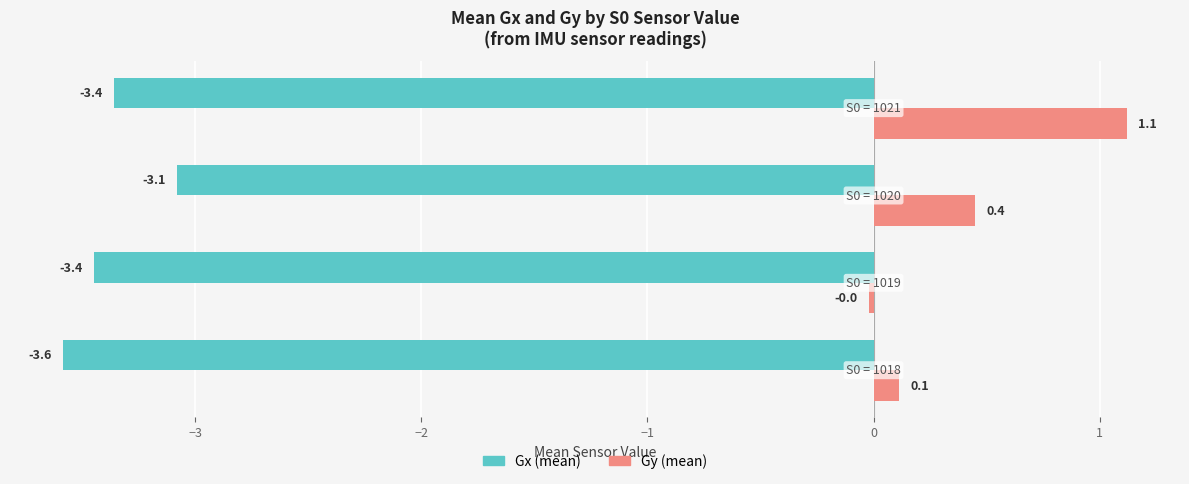

What is the difference between the maximum and minimum values in the Gx (mean) series?

0.5